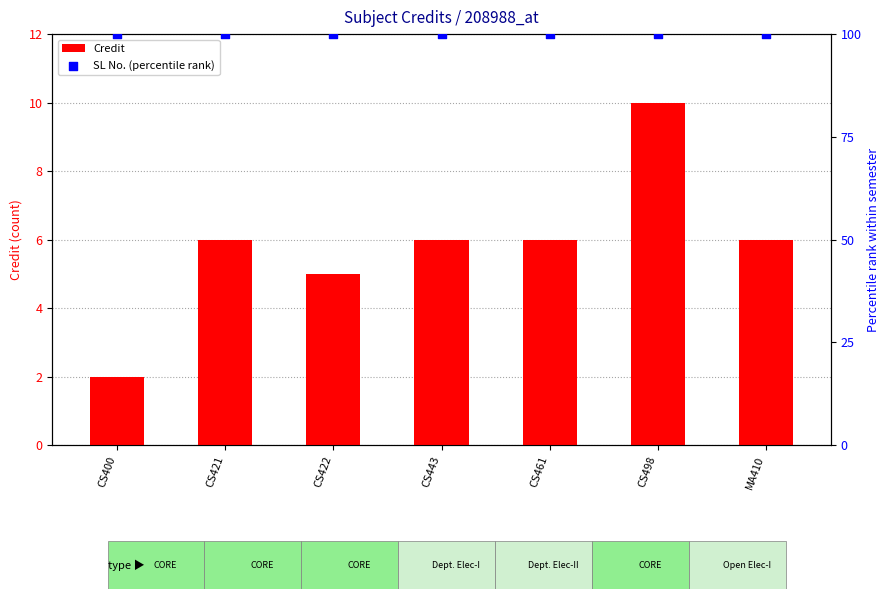

Is the value of SL No. (percentile rank) at CS461 greater than the value of Credit at CS422?

Yes